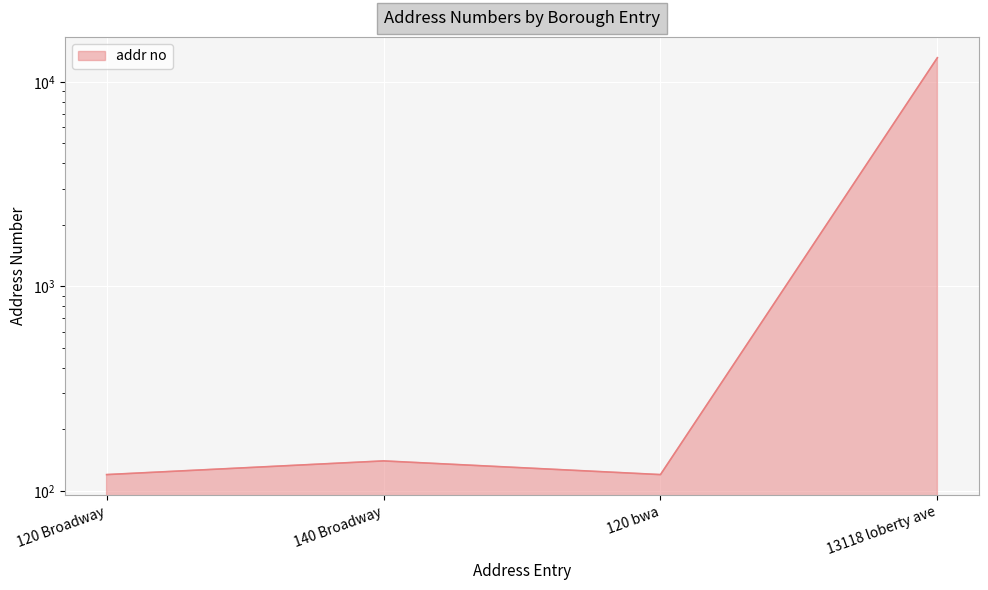

What position from the left is 120 bwa?

3